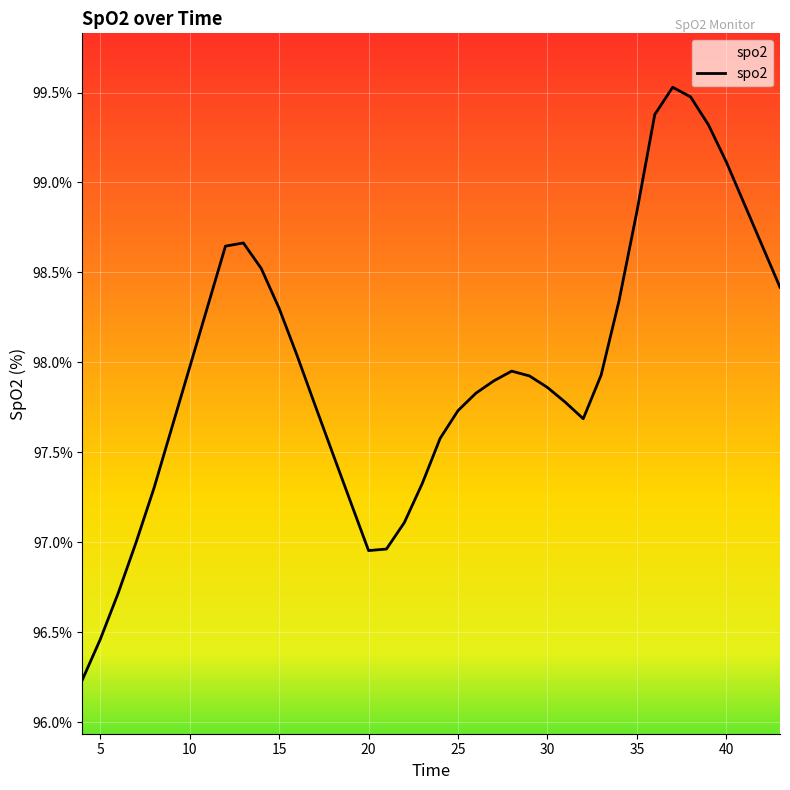

What is the smallest value displayed?

96.2